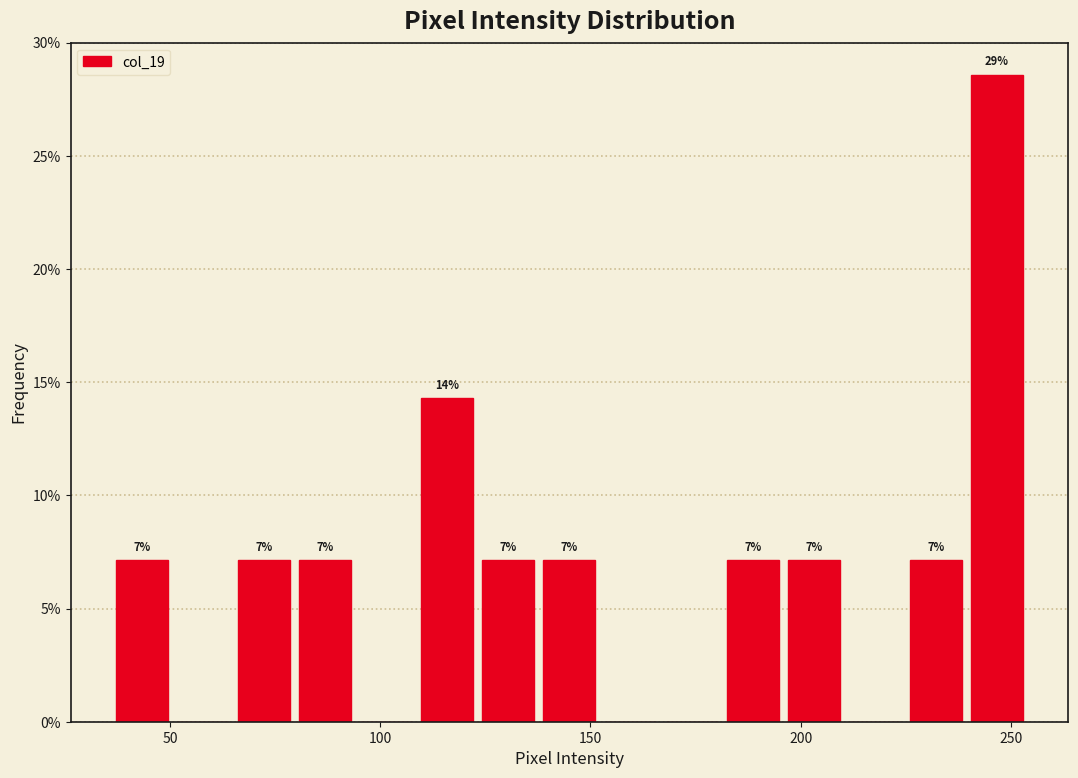

Read against the x-axis, roughly where is the centre of the tallest bar?

245